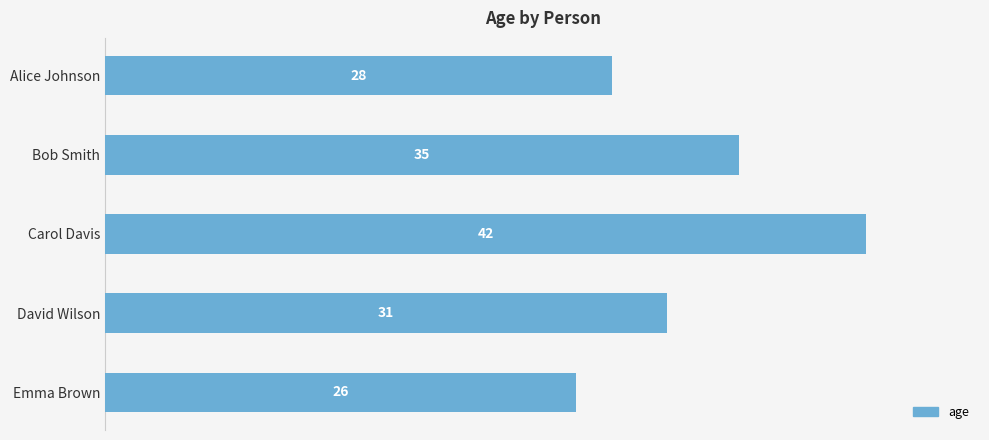

How many values are below 31?

2